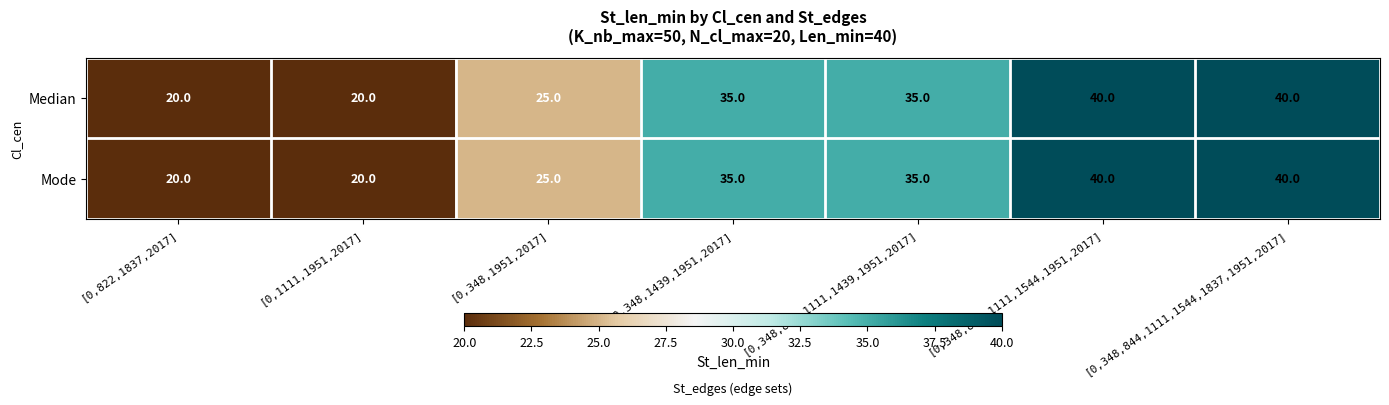

Reading left to right, transcribe all the data shown in this chart.

Median: [0,822,1837,2017]=20	[0,1111,1951,2017]=20	[0,348,1951,2017]=25	[0,348,1439,1951,2017]=35	[0,348,844,1111,1439,1951,2017]=35	[0,348,844,1111,1544,1951,2017]=40	[0,348,844,1111,1544,1837,1951,2017]=40
Mode: [0,822,1837,2017]=20	[0,1111,1951,2017]=20	[0,348,1951,2017]=25	[0,348,1439,1951,2017]=35	[0,348,844,1111,1439,1951,2017]=35	[0,348,844,1111,1544,1951,2017]=40	[0,348,844,1111,1544,1837,1951,2017]=40